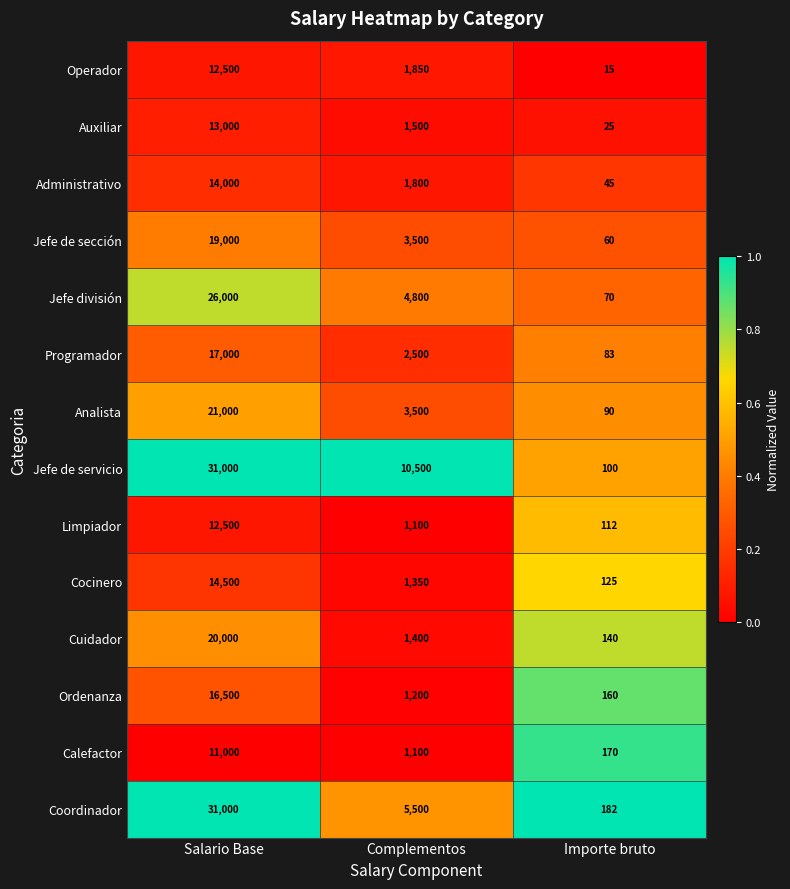

What is the difference between the maximum and minimum values in the Calefactor series?

10830